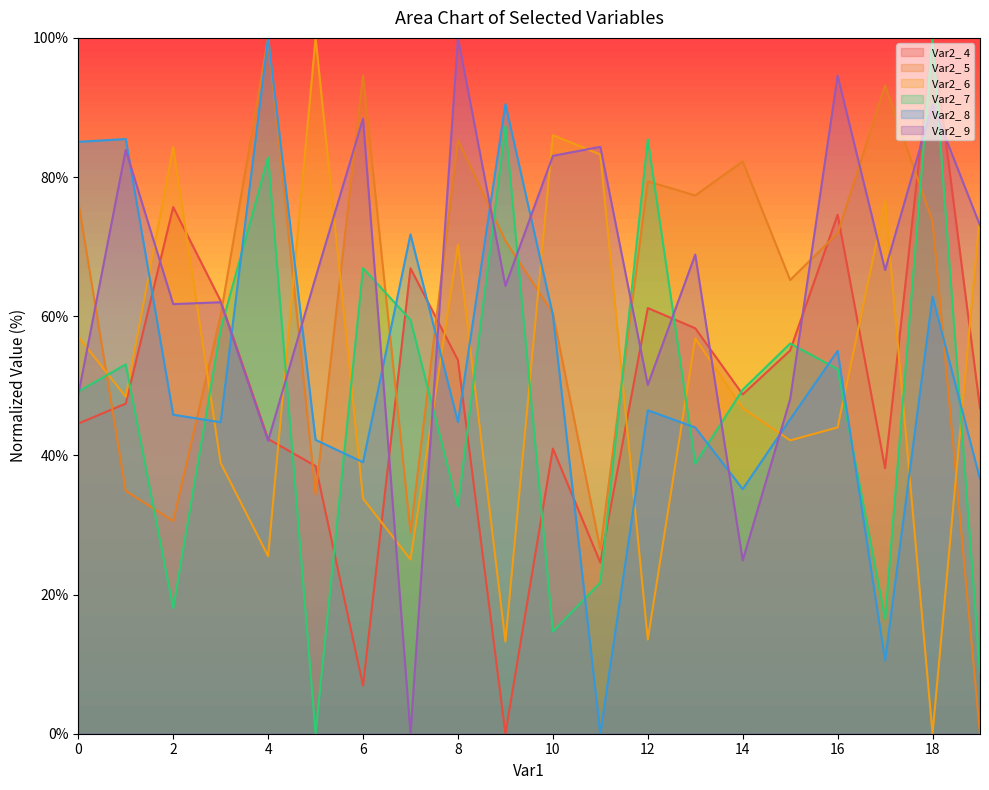

At which label is Var2_ 5 closest to 50?

3